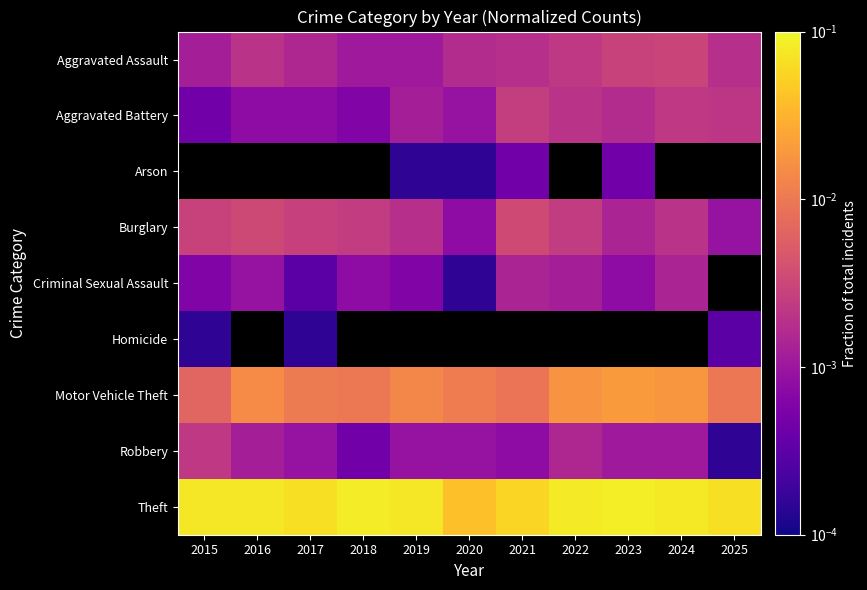

Rank the categories by Aggravated Battery value from highest to lowest.

2021, 2024, 2025, 2022, 2023, 2019, 2020, 2016, 2017, 2018, 2015